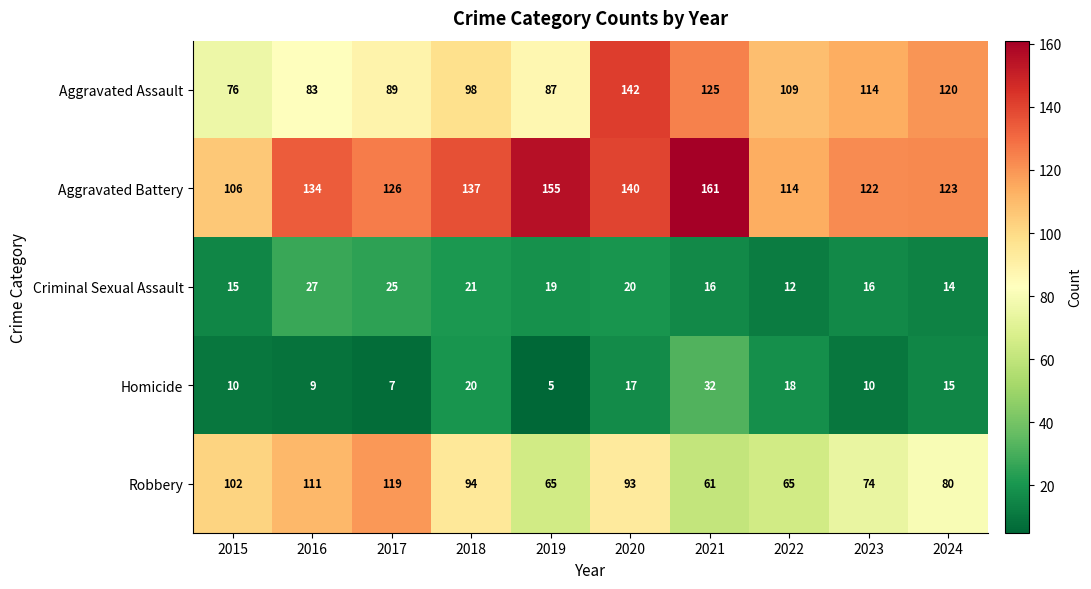

What is the lowest value of the Aggravated Battery series?

106